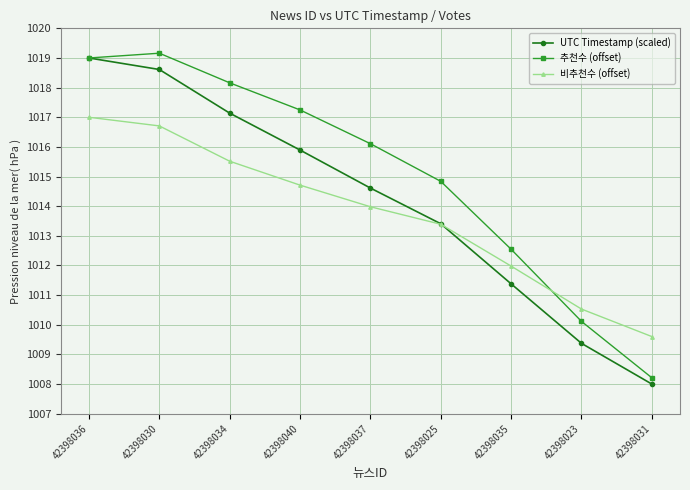

What is the sum of the 비추천수 (offset) values at 42398023 and 42398030?

2027.2